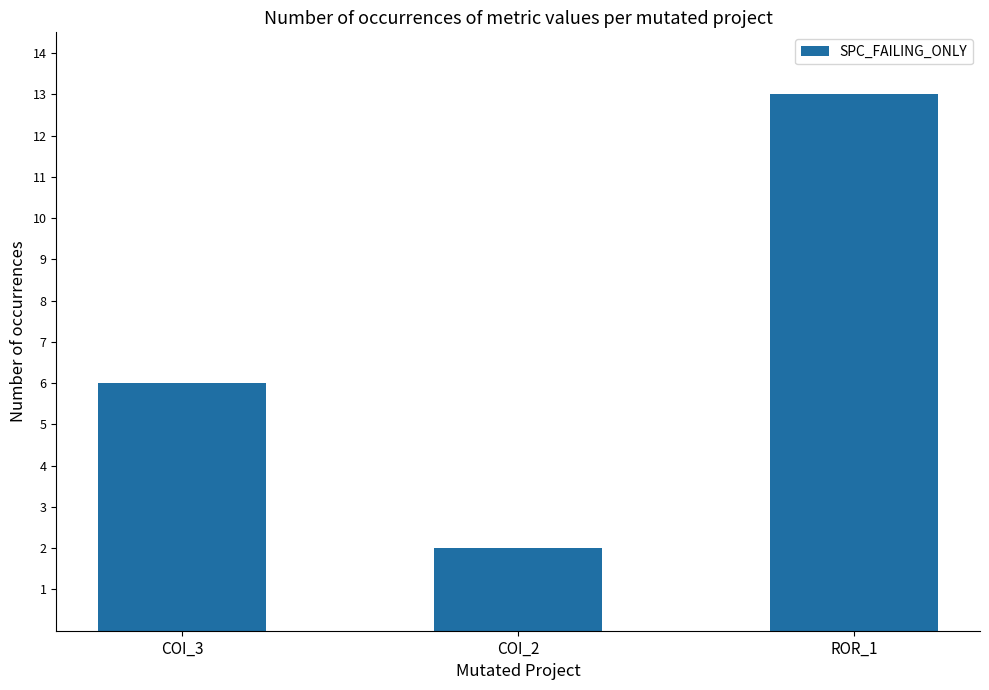

Between ROR_1 and COI_3, which is larger?

ROR_1